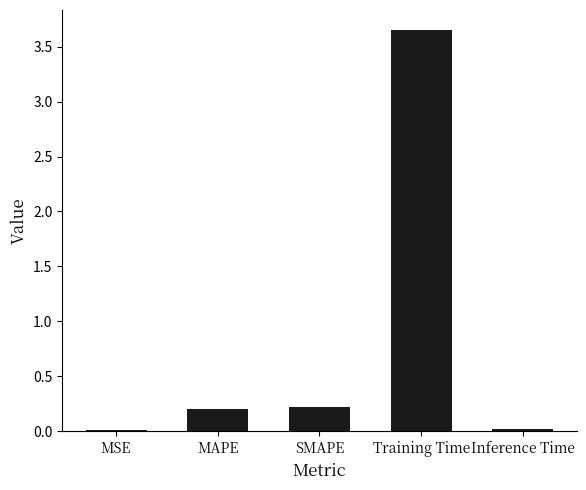

At which category does the chart reach its peak across all series?

Training Time